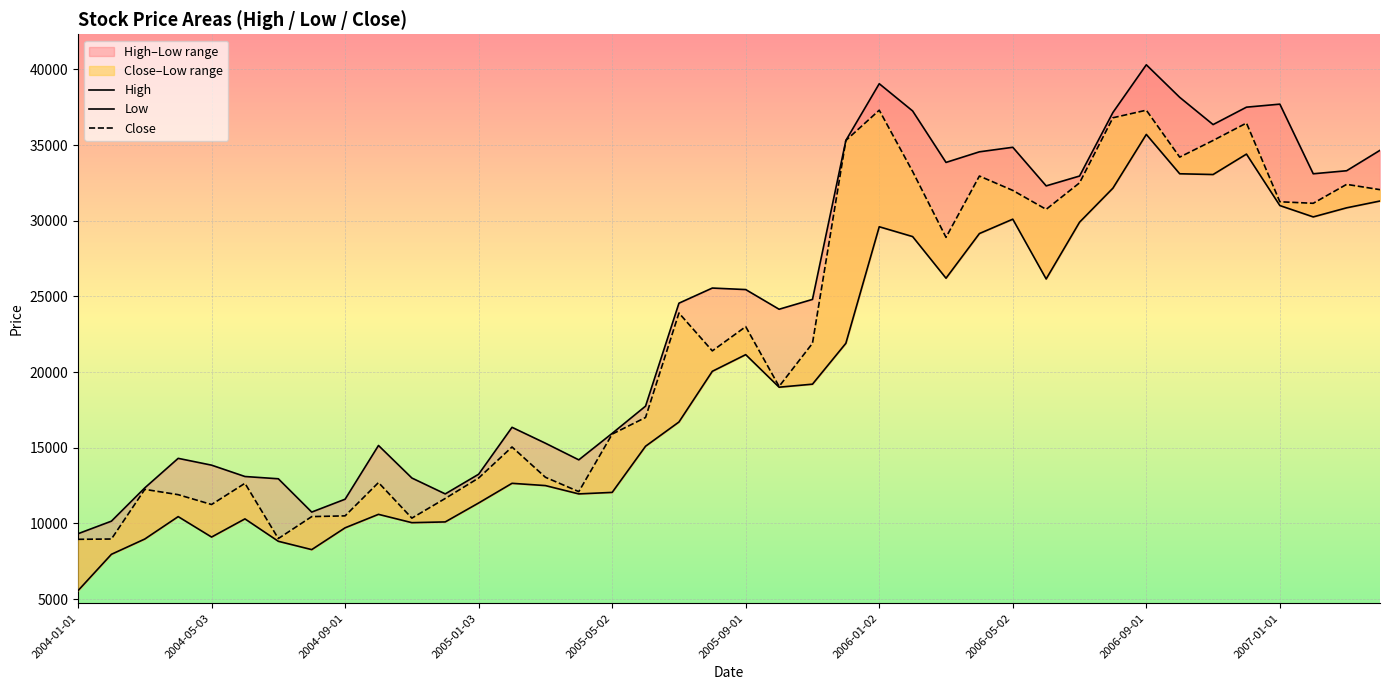

Between 10 and 24, which series saw the biggest shift?

Close